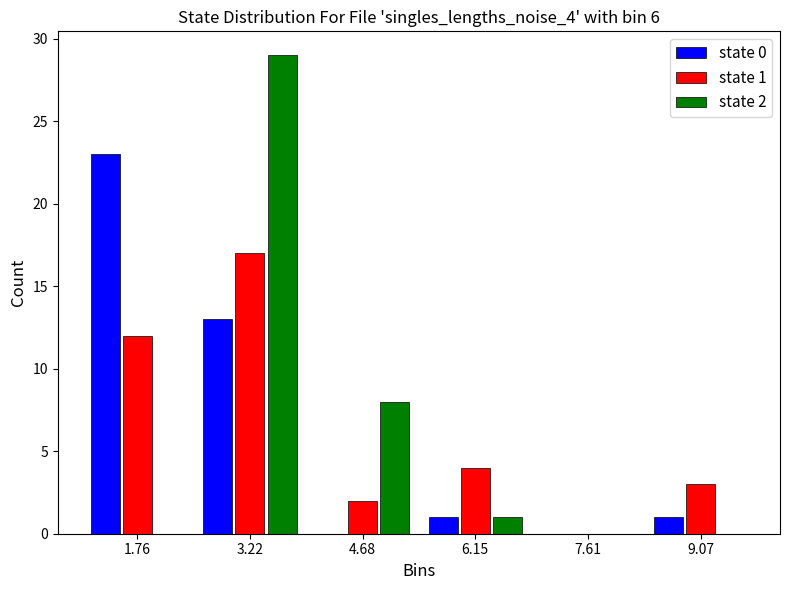

In the state 2 series, which range on the x-axis has the tallest bar?

2.4 to 4.0